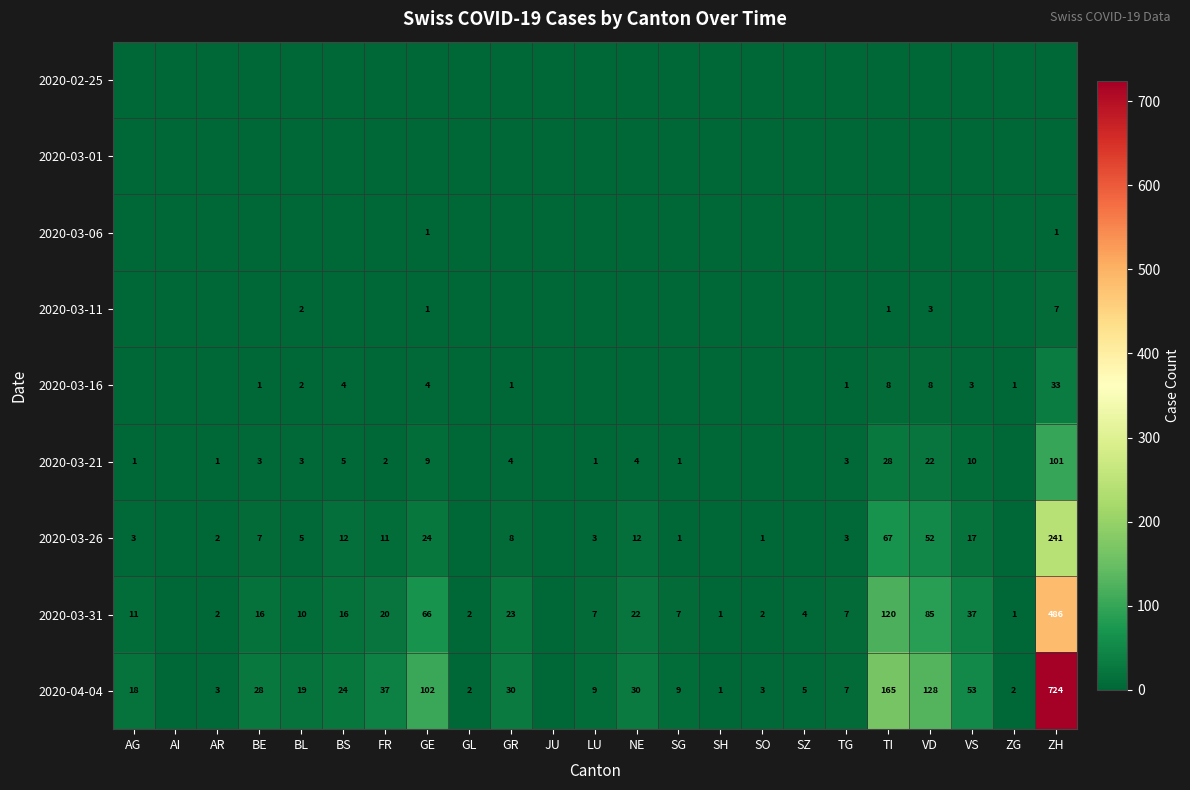

What is the total value across all series at LU?

20